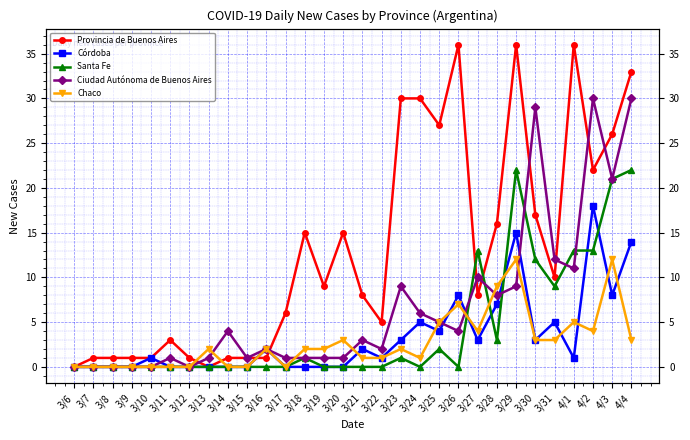

Does the chart display data point markers on the line(s)?

Yes